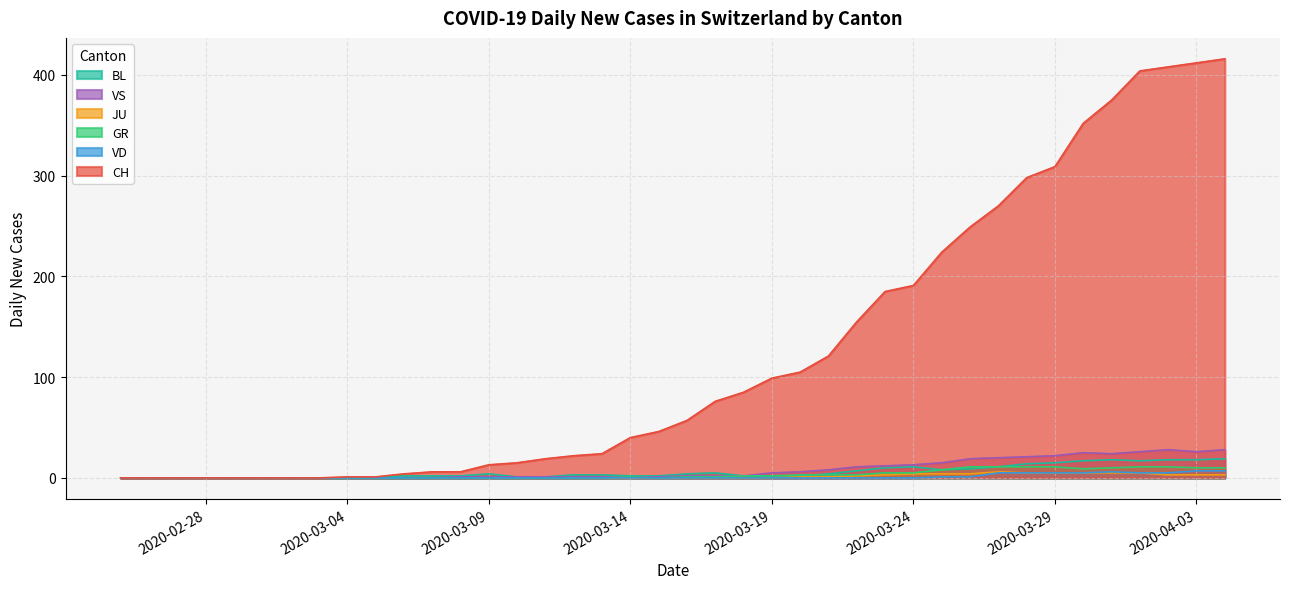

Which series has the largest total across all categories?

CH